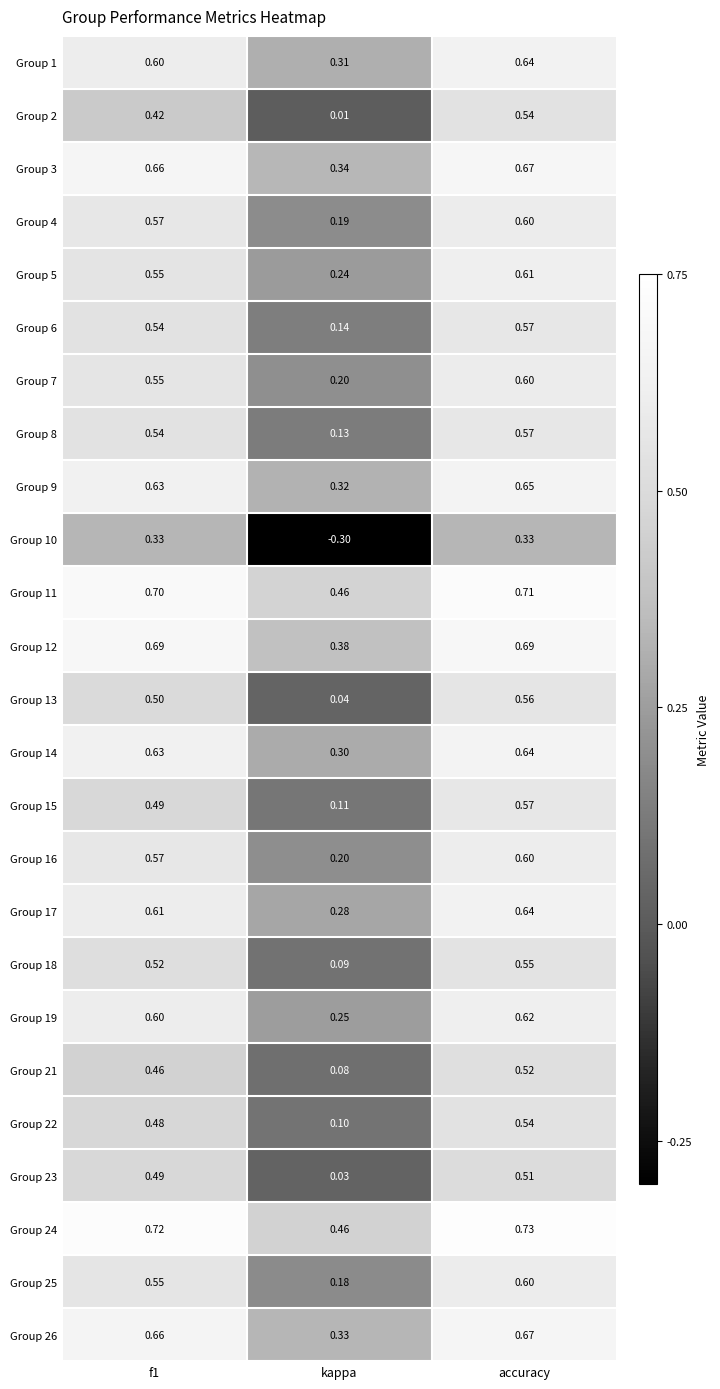

At which category is the sum across all series the highest?

accuracy